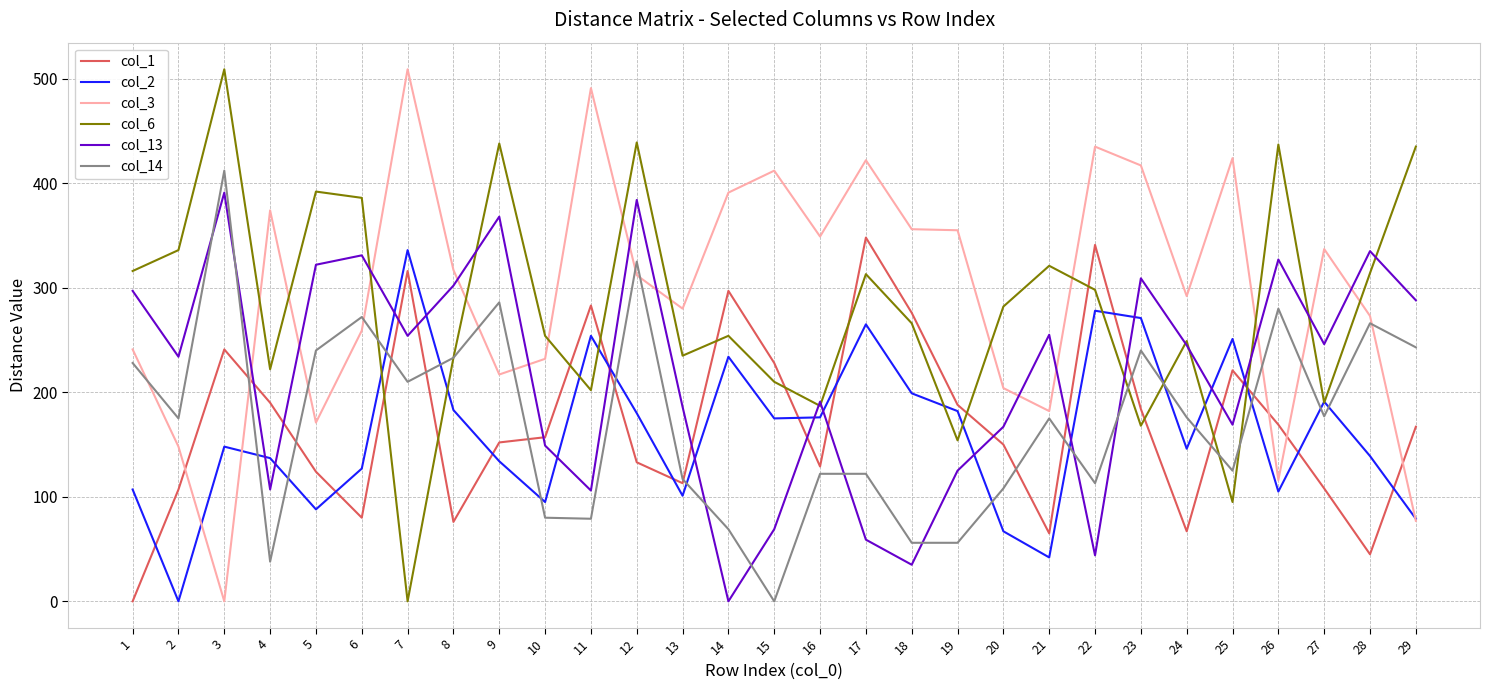

Between 2 and 27, which series saw the biggest shift?

col_2